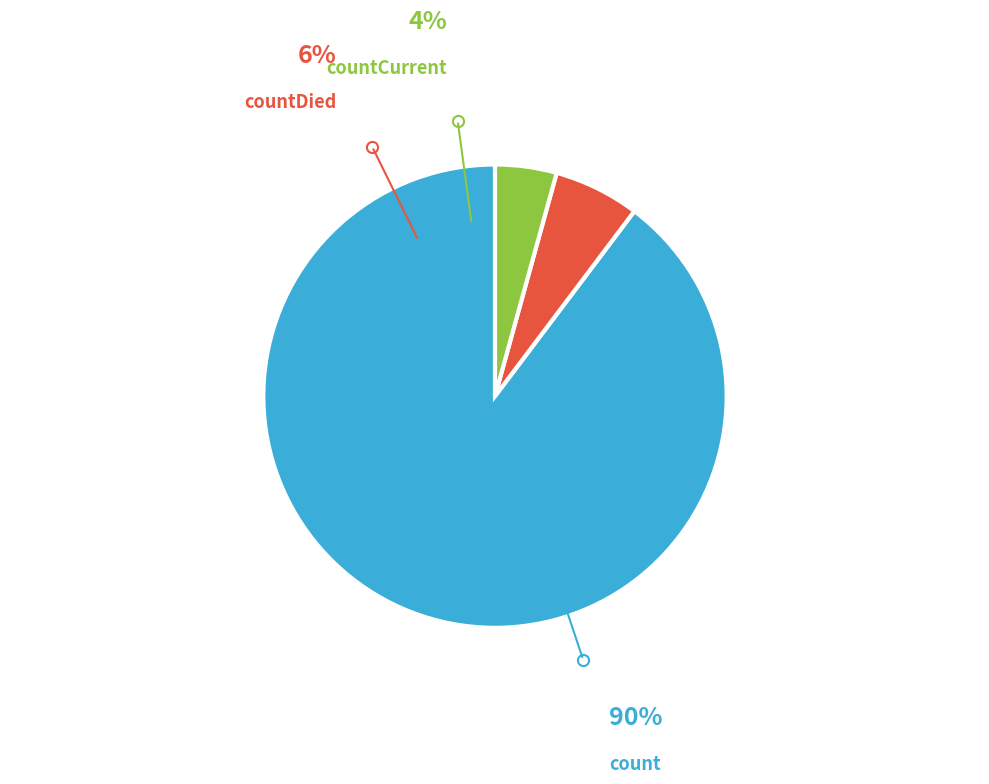

How many slices are in this pie chart?

3